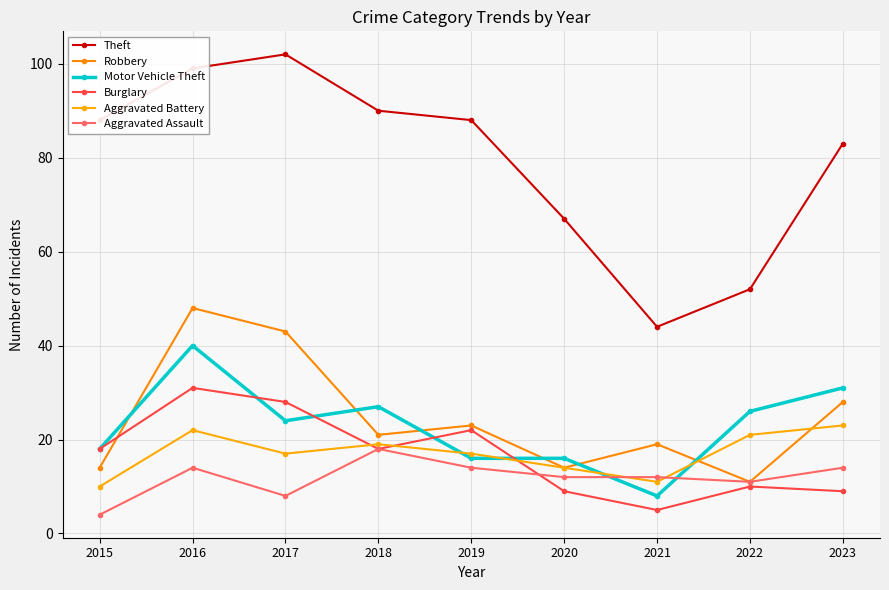

Does the chart have visible grid lines?

Yes